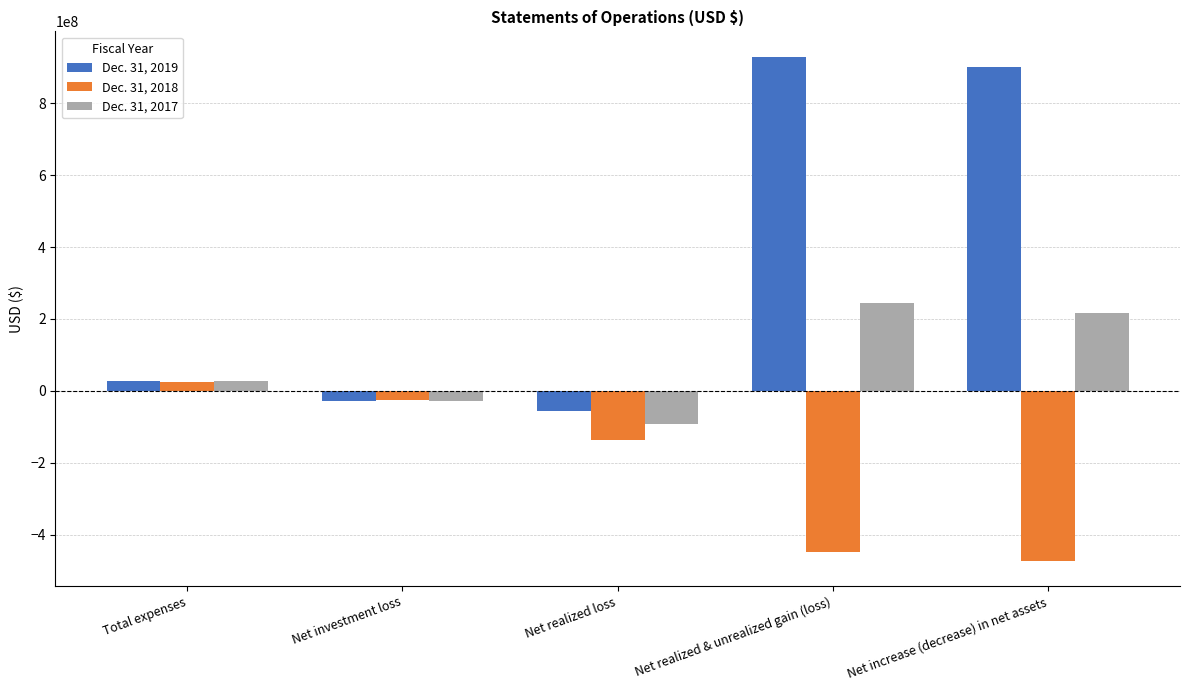

What are all the series names shown in the legend?

Dec. 31, 2019, Dec. 31, 2018, Dec. 31, 2017